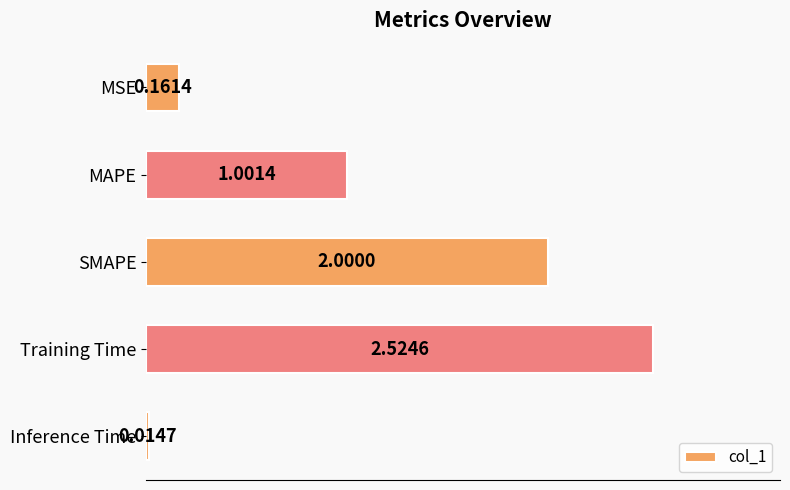

How many data points are less than 1?

2